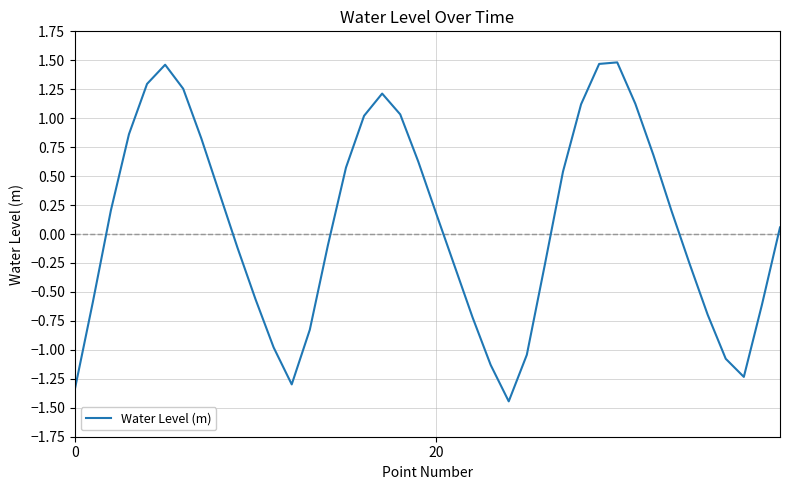

How many interior local valleys (lower than both neighbors) does the data have?

3